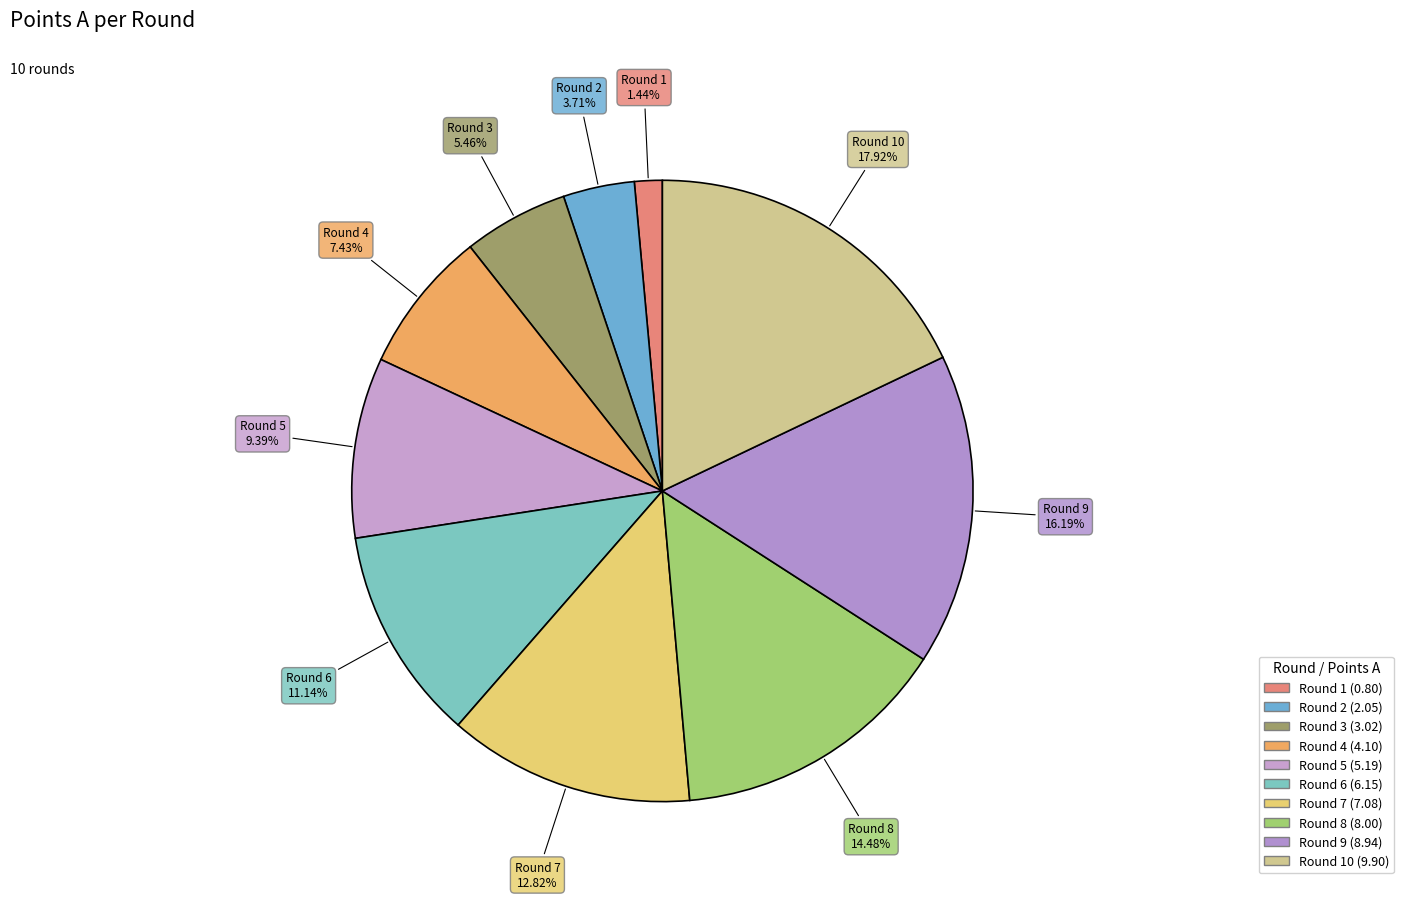

Is there a majority slice in this chart?

No